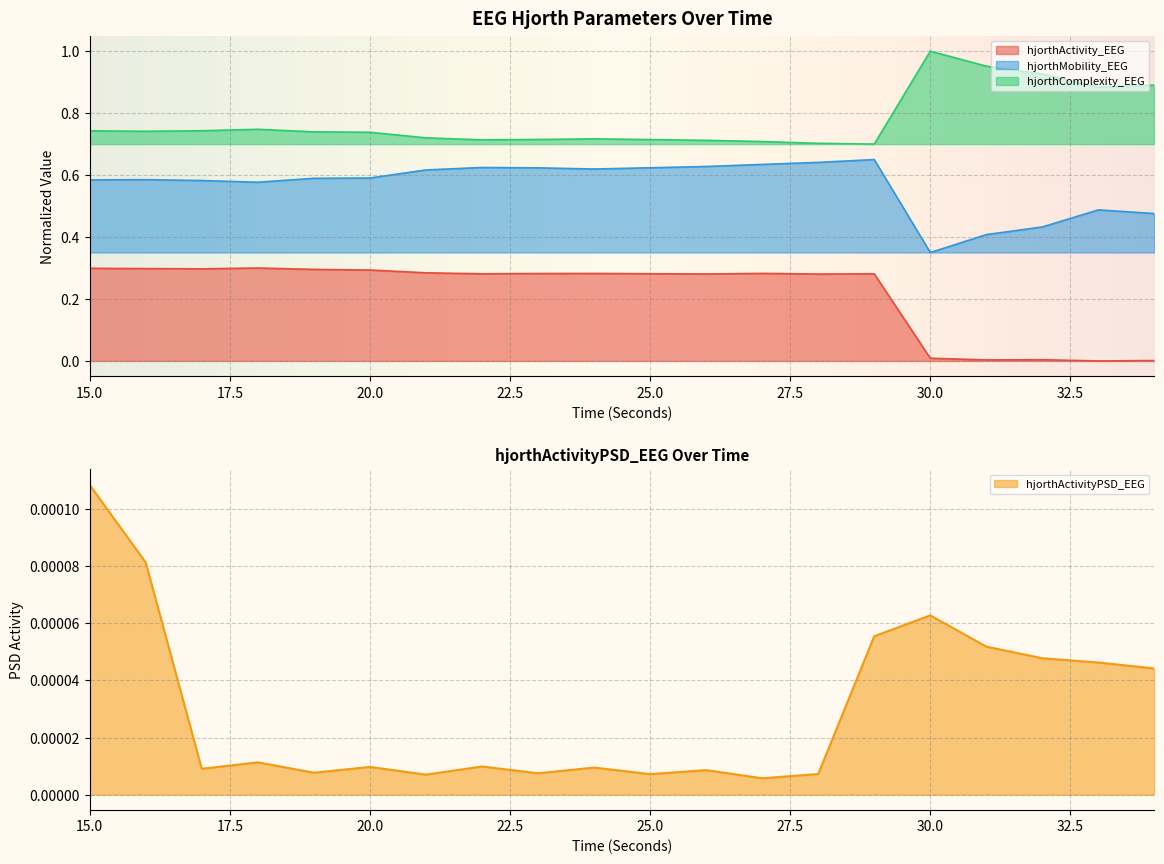

True or false: hjorthComplexity_EEG has a value of 0.7 at 17.

True